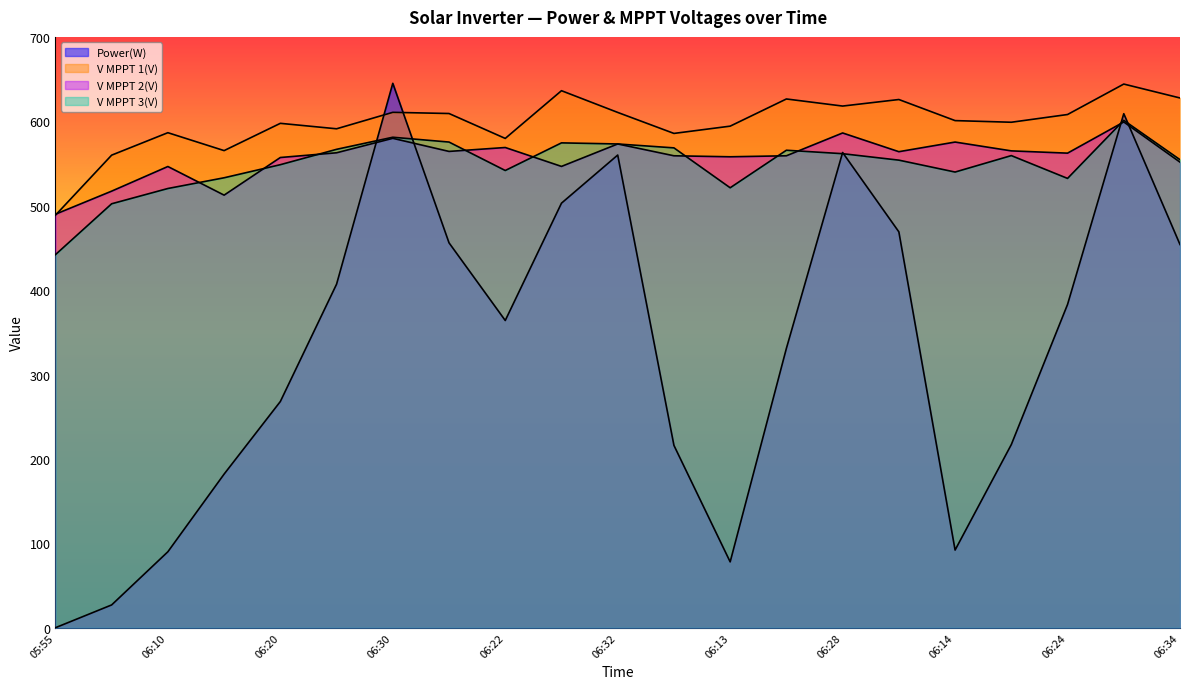

How many series are shown in this chart?

4